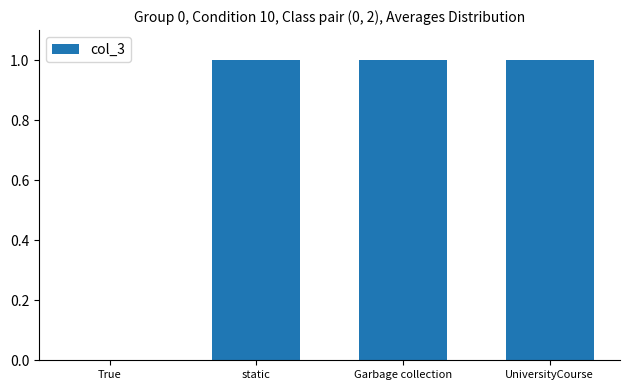

The chart shows a value of 2 at static. True or false?

False